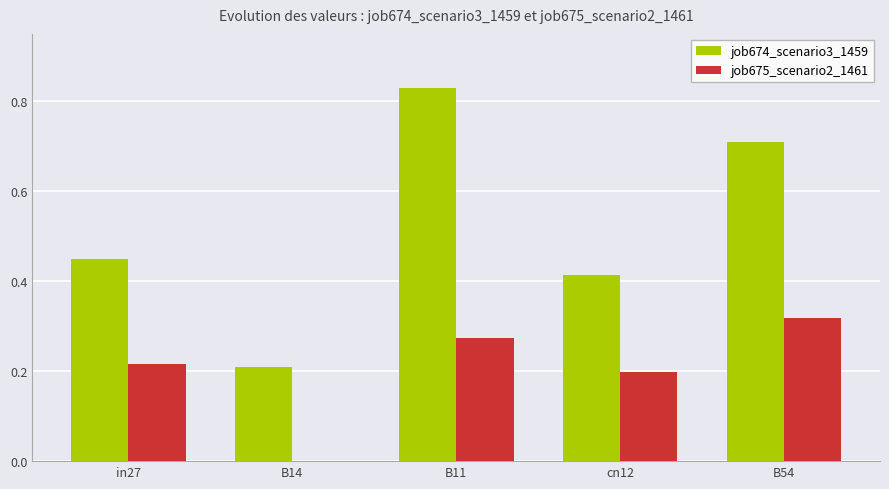

Is the value of job674_scenario3_1459 at in27 greater than the value of job675_scenario2_1461 at B54?

Yes